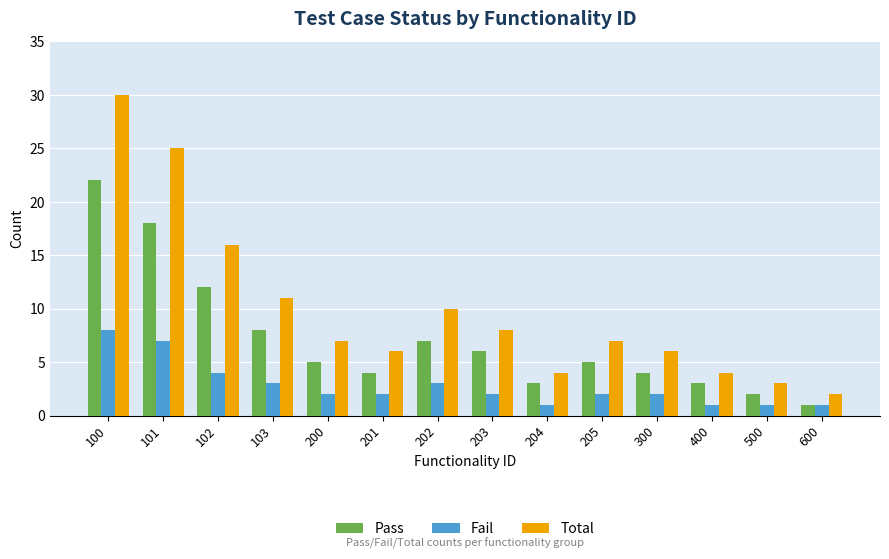

Which series has the widest spread of values?

Total